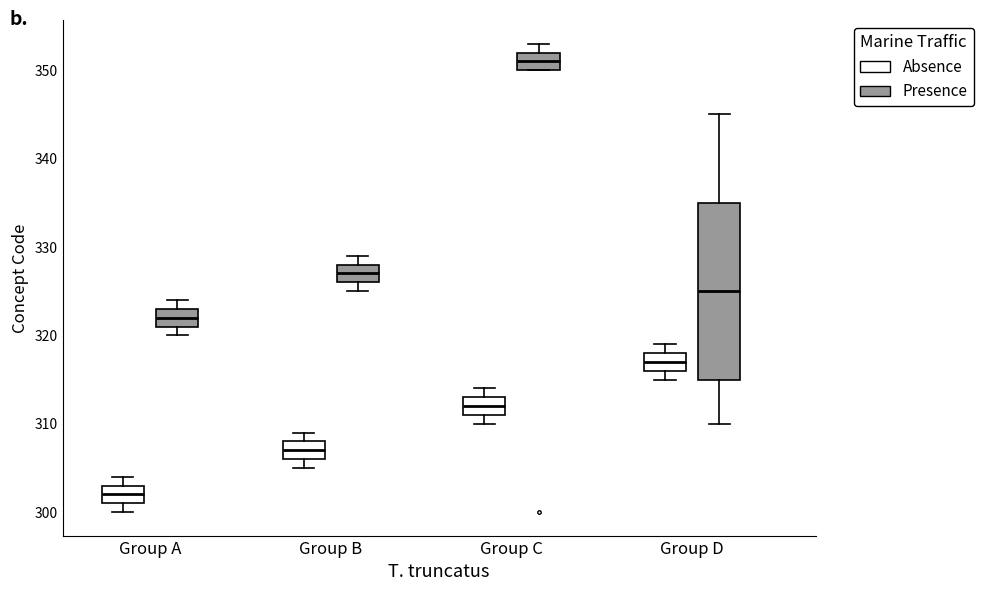

Reading left to right, read every box against the y-axis: the position of its median line, the range the box covers, and the ends of its whiskers. The values are not printed on the chart, so give them approximately, as read against the axis.

Group A (Absence): median 302, box 301 to 303, whiskers 300 to 304
Group A (Presence): median 322, box 321 to 323, whiskers 320 to 324
Group B (Absence): median 307, box 306 to 308, whiskers 305 to 309
Group B (Presence): median 327, box 326 to 328, whiskers 325 to 329
Group C (Absence): median 312, box 311 to 313, whiskers 310 to 314
Group C (Presence): median 351, box 350 to 352, whiskers 350 to 353
Group D (Absence): median 317, box 316 to 318, whiskers 315 to 319
Group D (Presence): median 325, box 315 to 335, whiskers 310 to 345